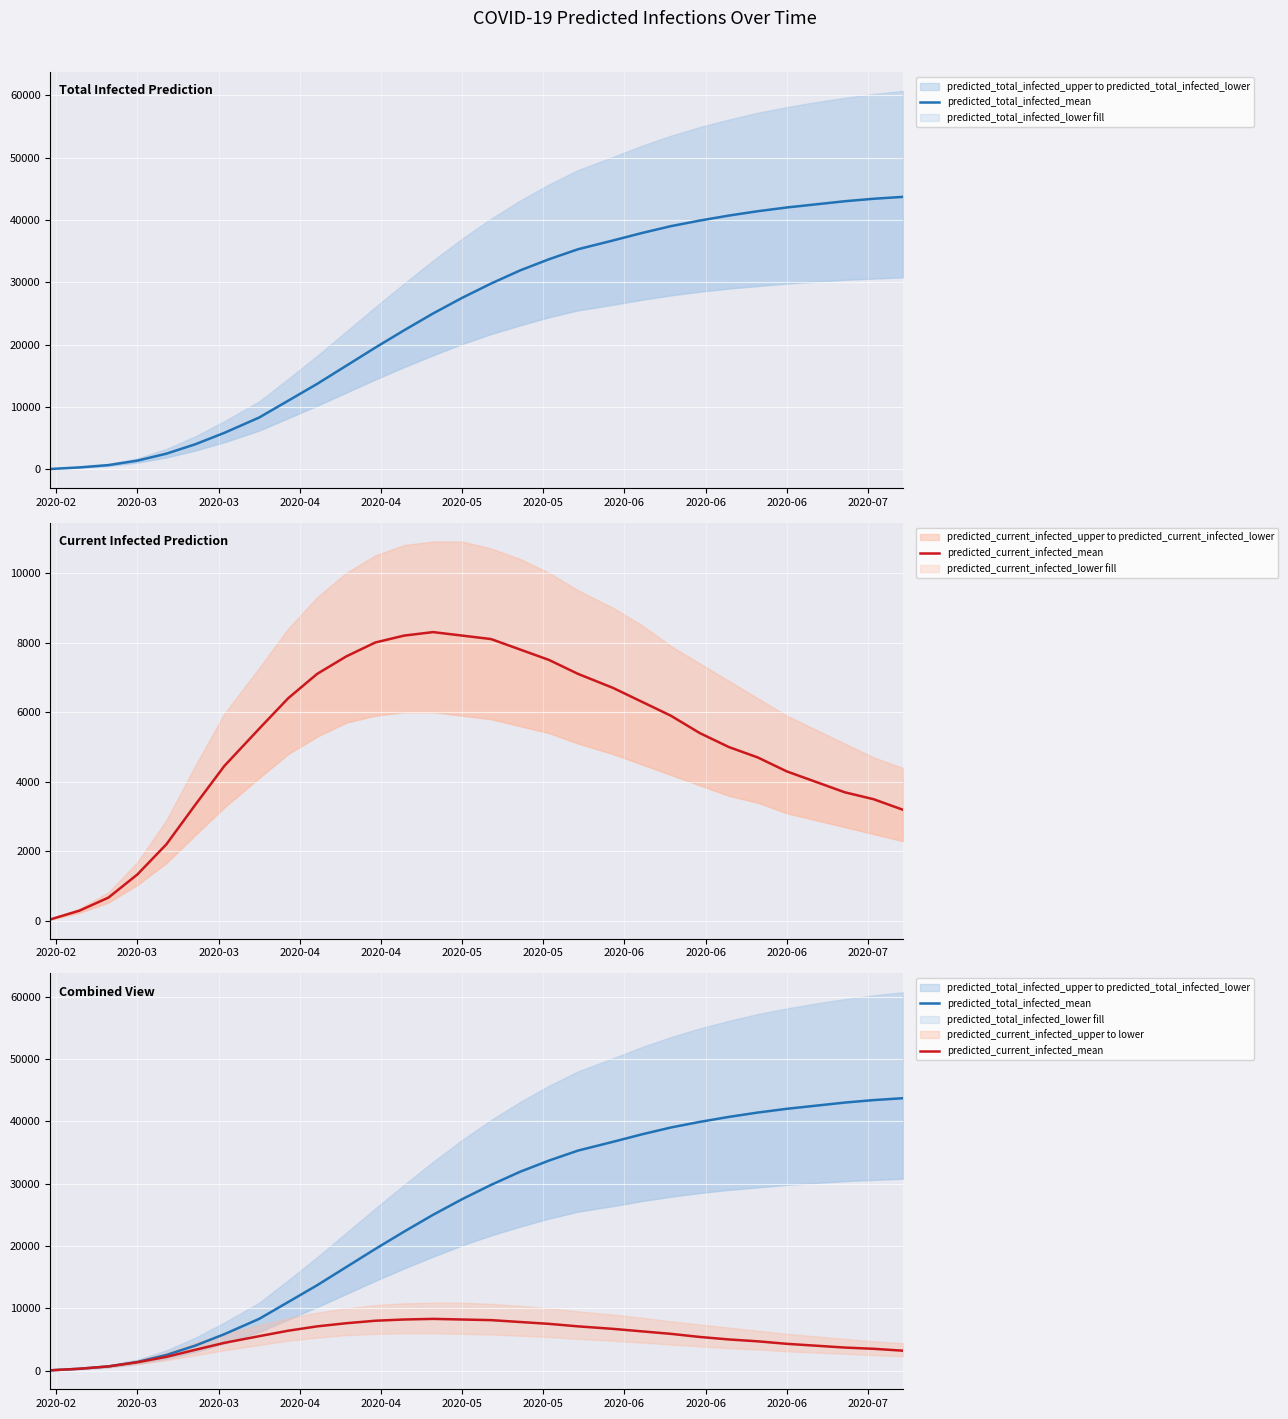

True or false: predicted_total_infected_mean and predicted_current_infected_mean intersect in this chart.

False